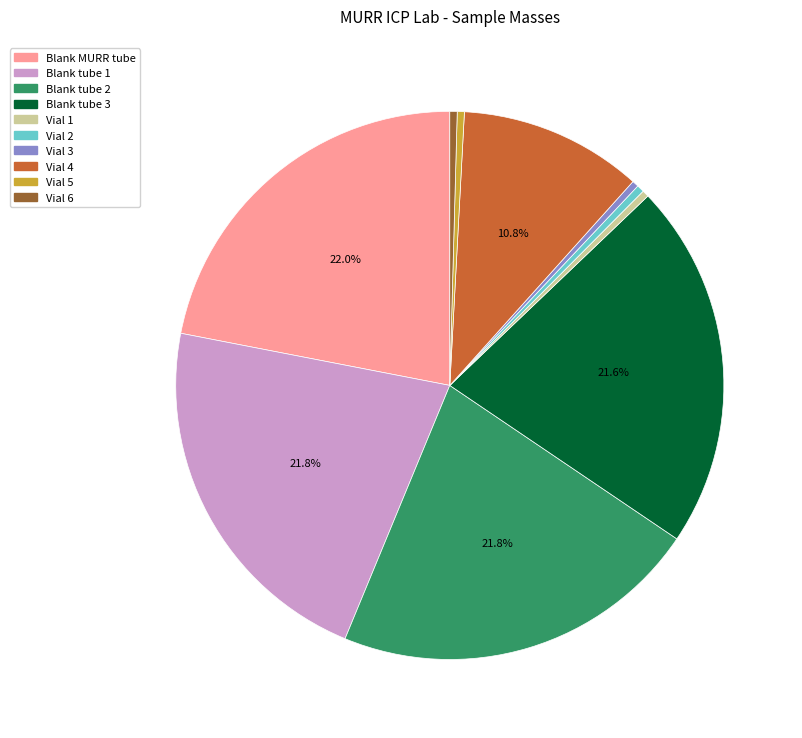

Between Vial 4 and Vial 5, which is larger?

Vial 4